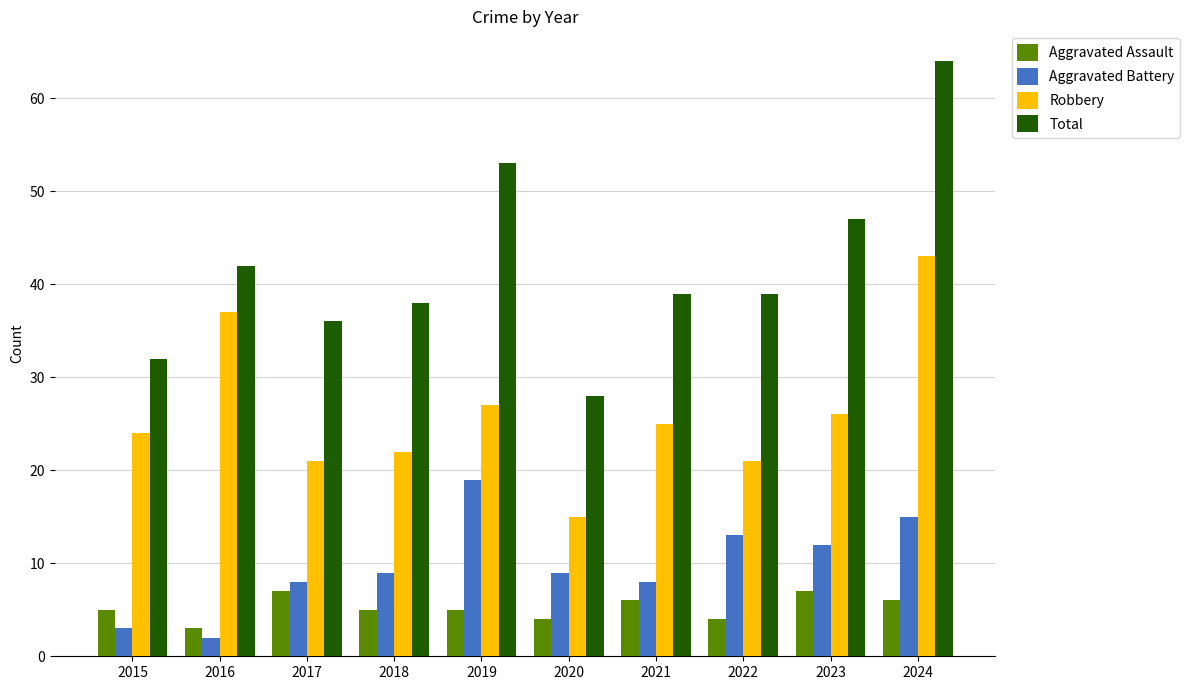

Rank the series by their maximum value, from lowest to highest.

Aggravated Assault, Aggravated Battery, Robbery, Total